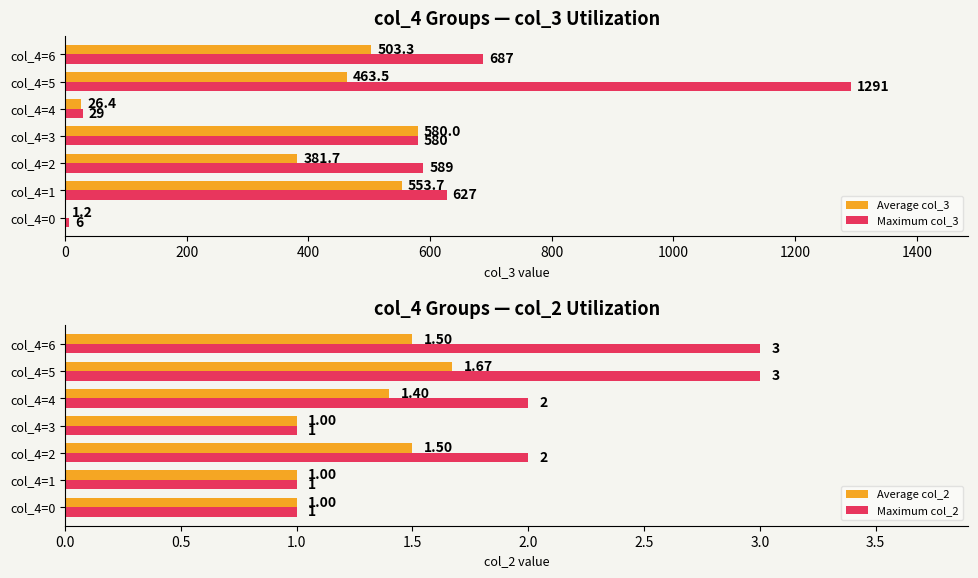

What is the sum of all Average col_3 values?

2509.8